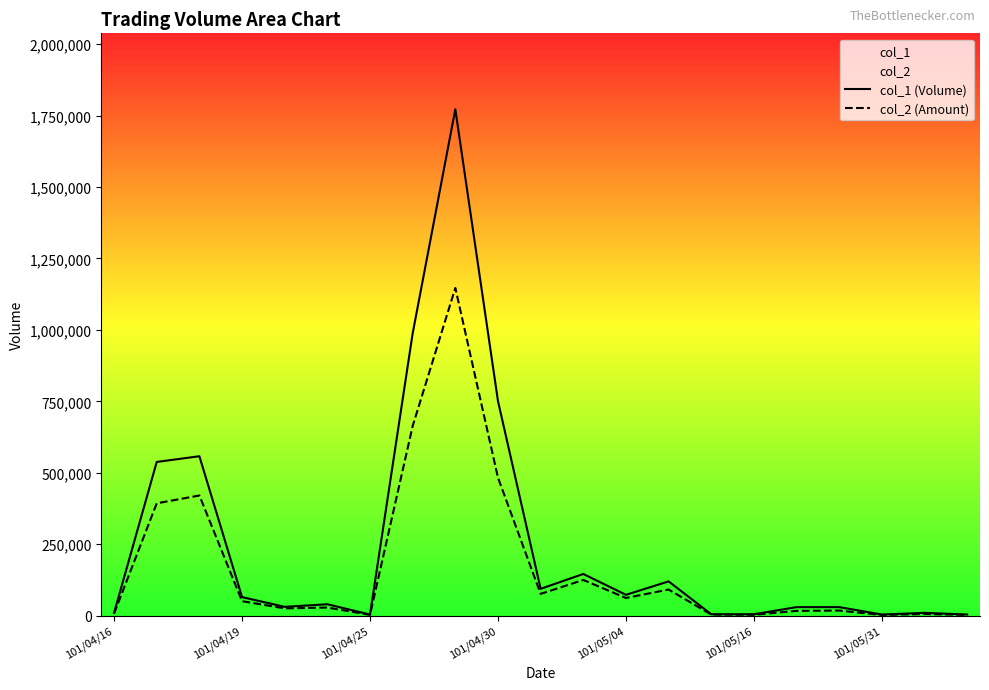

True or false: col_1 (Volume) and col_2 (Amount) intersect in this chart.

False